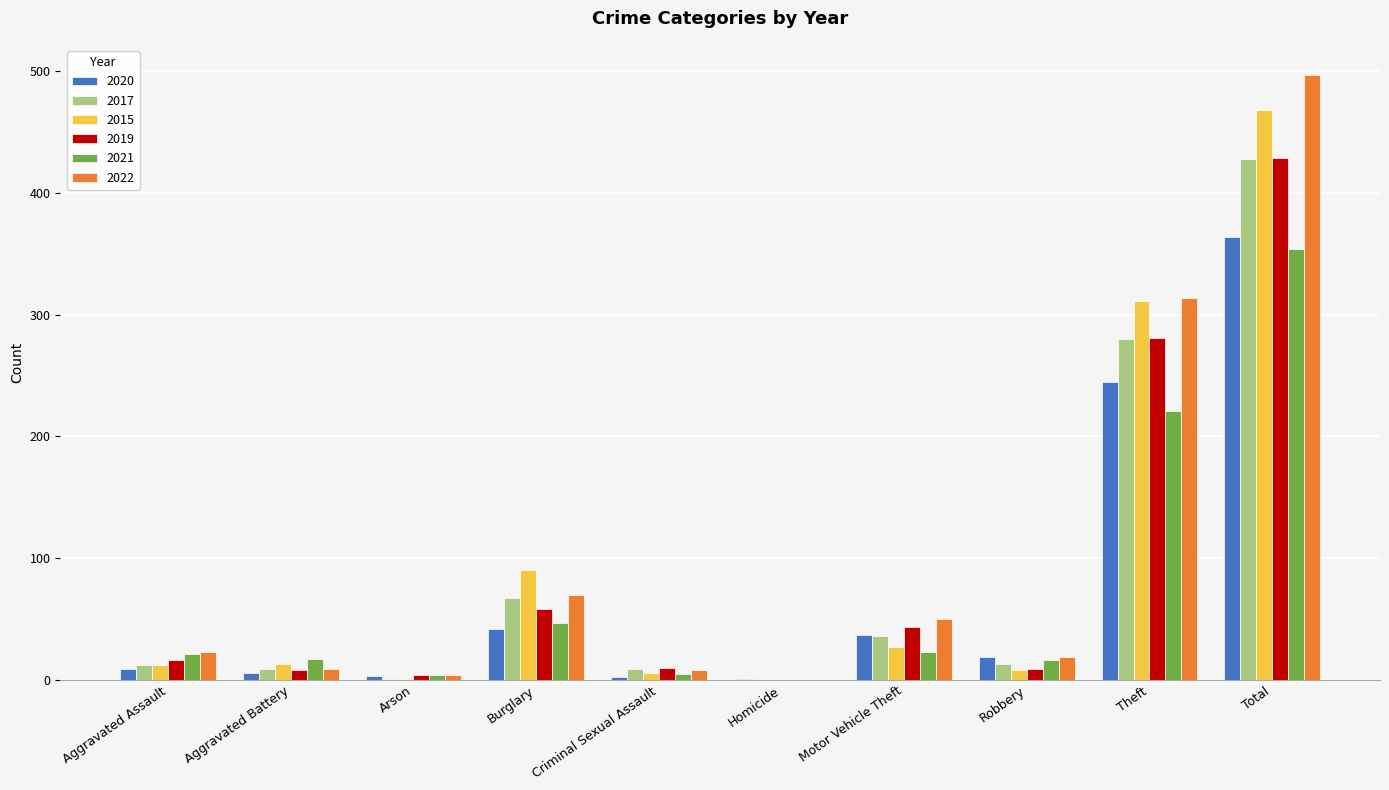

Are the bars grouped side by side (vs. stacked)?

Yes